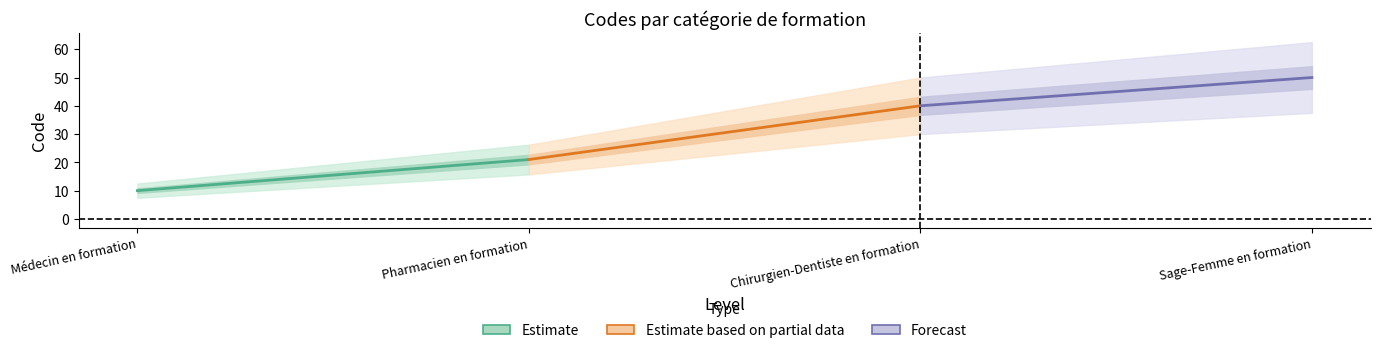

What is the approximate value of Estimate at Médecin en formation, to the nearest 5?

10